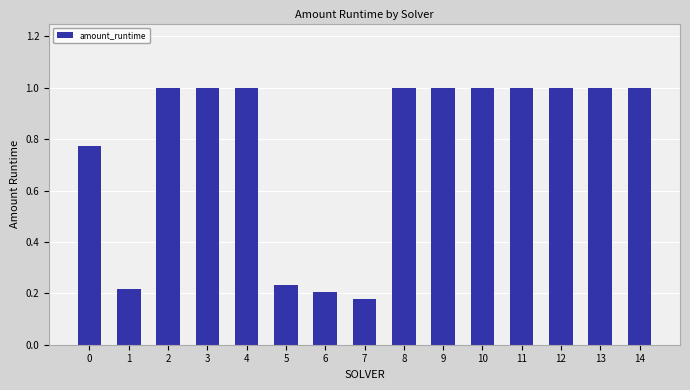

What is the ratio of the value at 12 to the value at 10?

1.0